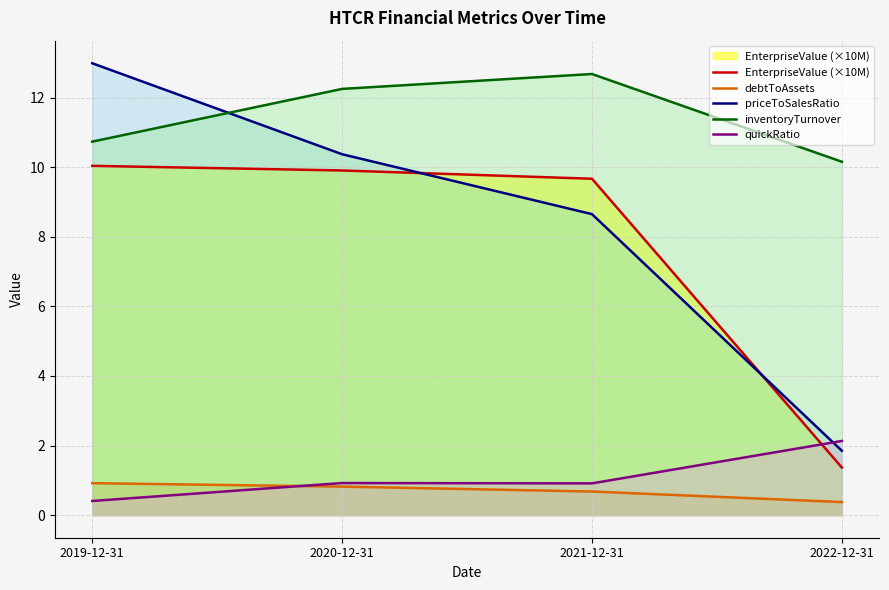

What is the value of the inventoryTurnover point at the 3rd from the left?

12.7